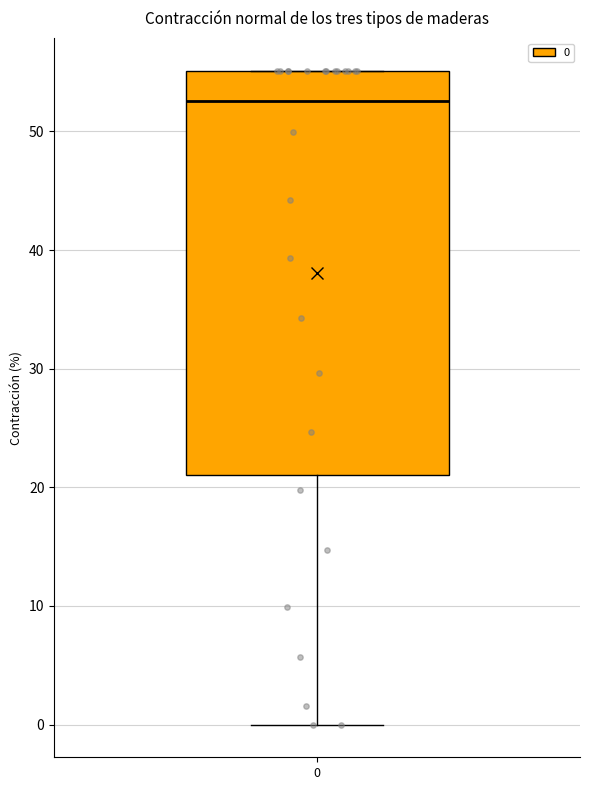

Transcribe this box plot: give where the median line is, the range the box spans, and where the two whiskers end, as read against the y-axis. The values are not printed on the chart, so give them approximately, as read against the axis.

median 53, box 21 to 55, whiskers 0 to 55